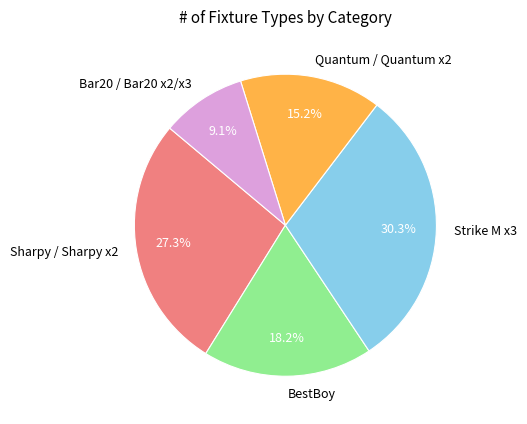

What is the ratio of the value at Strike M x3 to the value at Sharpy / Sharpy x2?

1.1